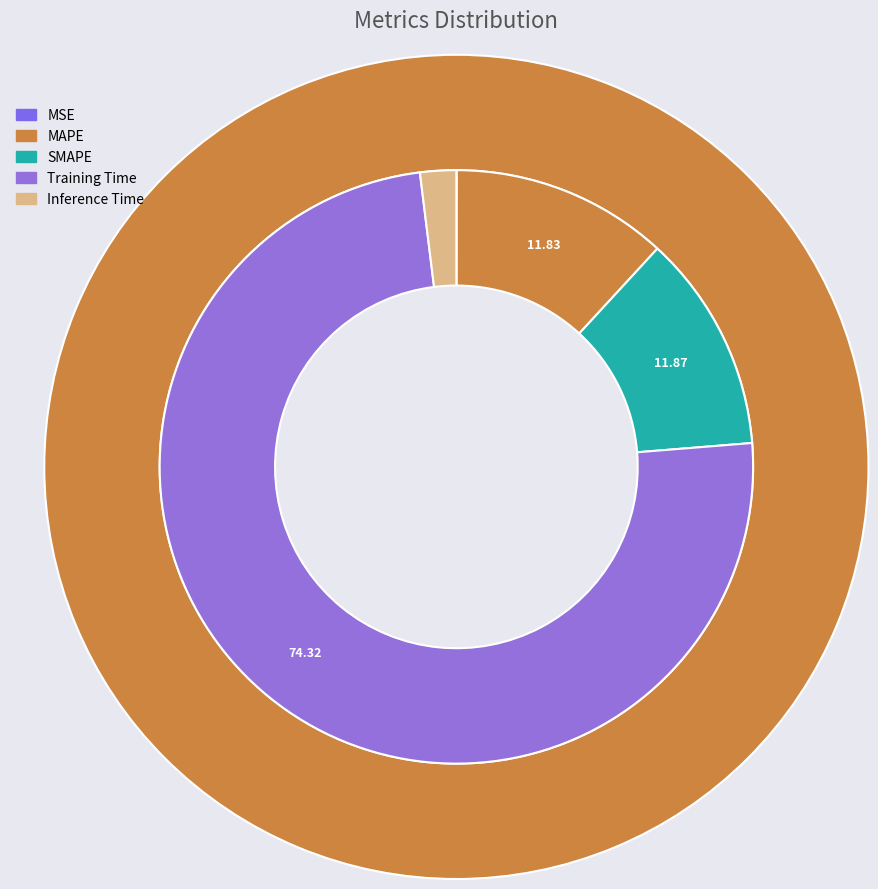

How many slices are in this pie chart?

5